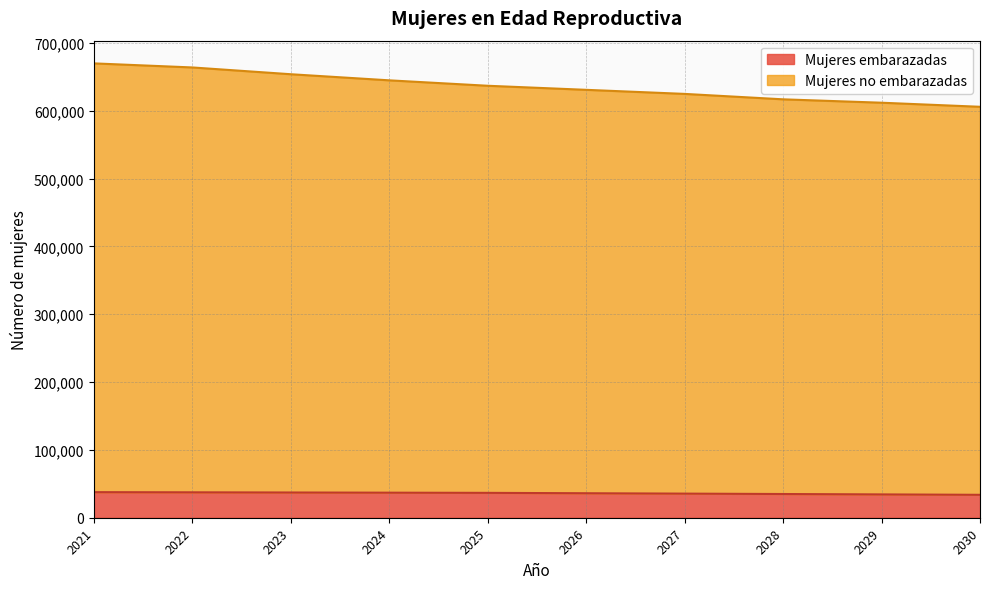

Rank the categories by Mujeres no embarazadas value from lowest to highest.

2030, 2029, 2028, 2027, 2026, 2025, 2024, 2023, 2022, 2021